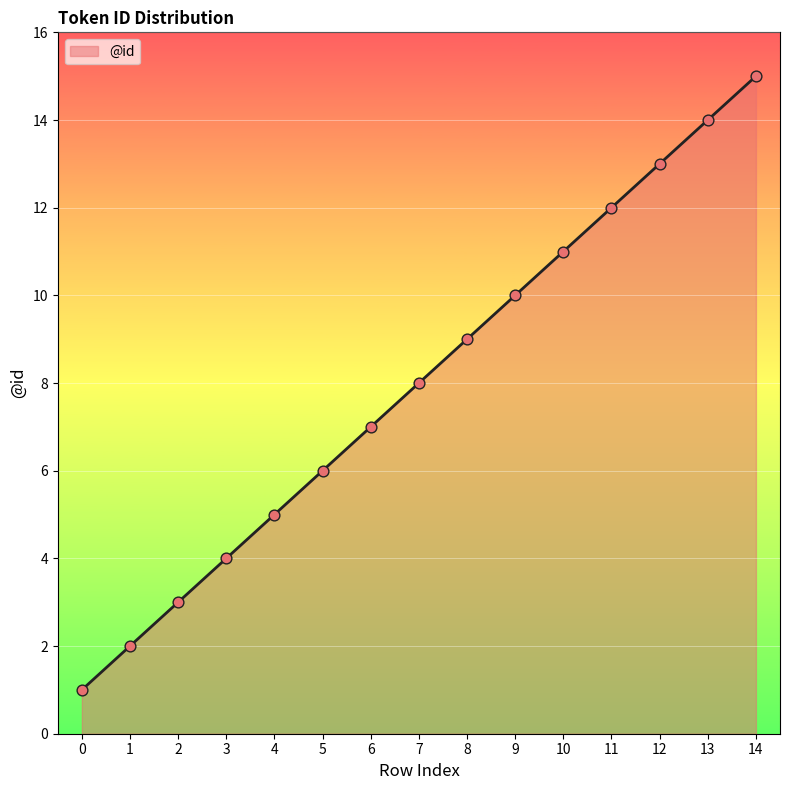

What is the ratio of the value at 4 to the value at 13?

0.4